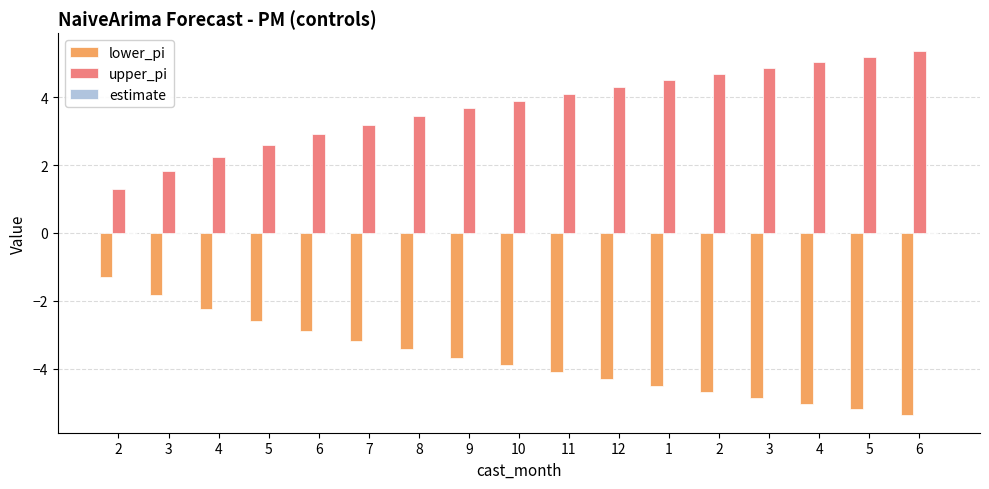

True or false: upper_pi has a value of 1.3 at 9.

False